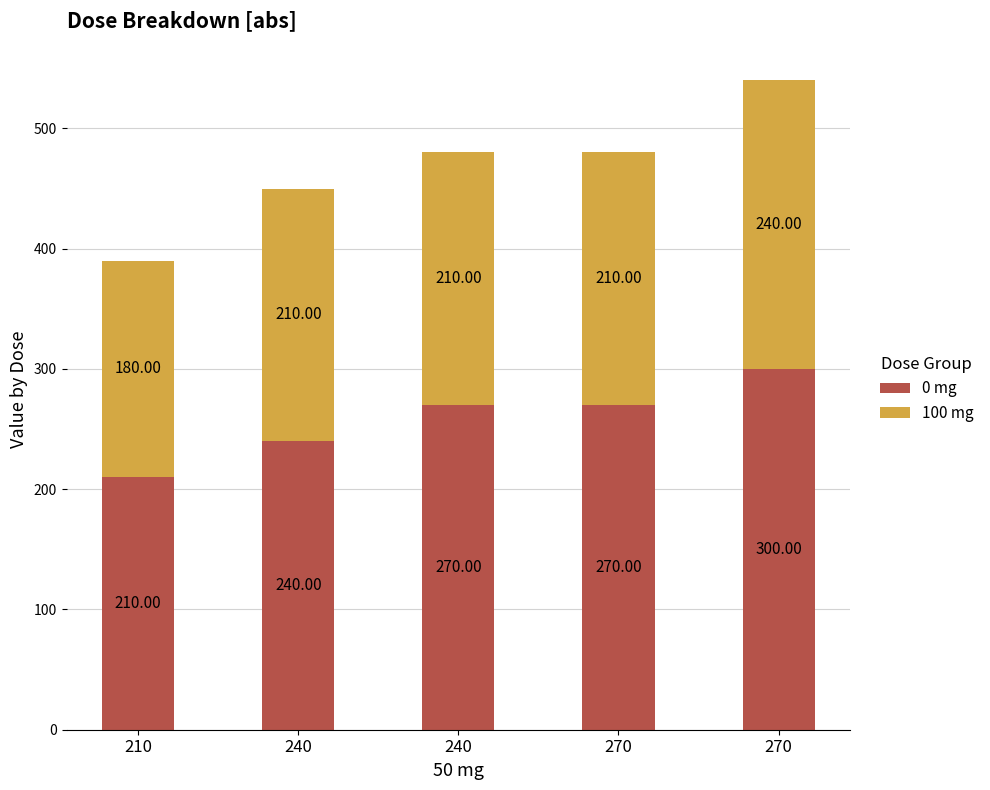

Are the bars horizontal?

No